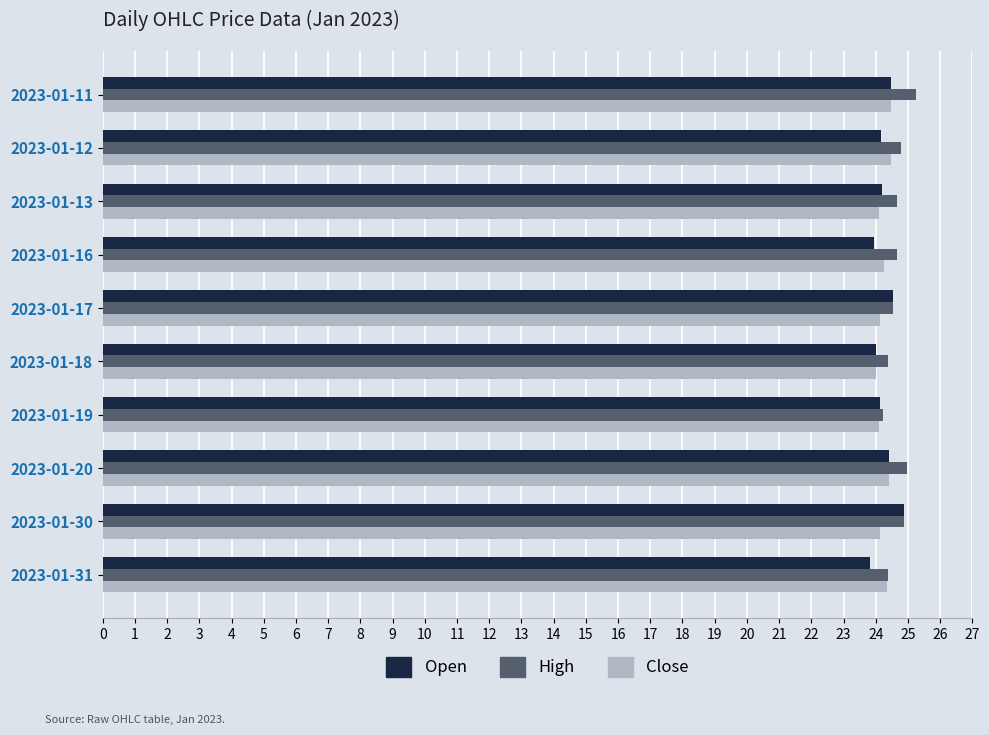

What is the minimum value for Open?

23.8